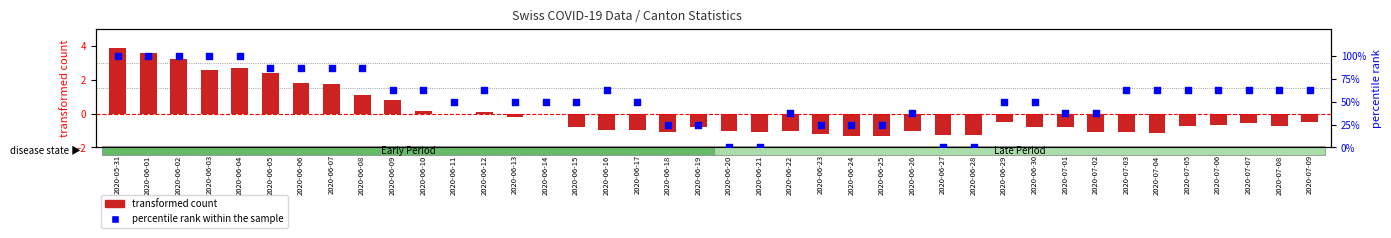

What are all the series names shown in the legend?

transformed count, percentile rank within the sample